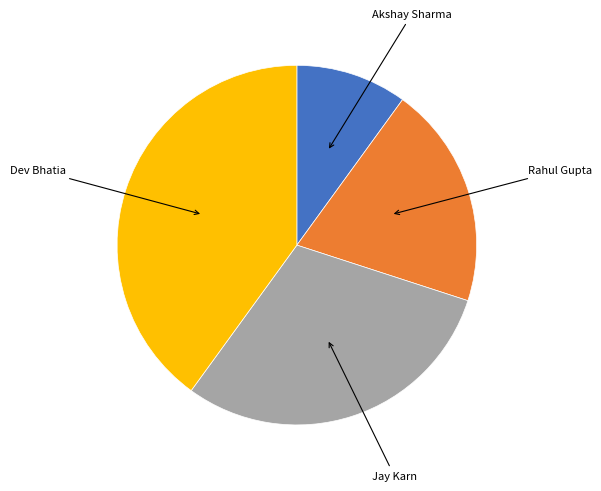

Is there a majority slice in this chart?

No